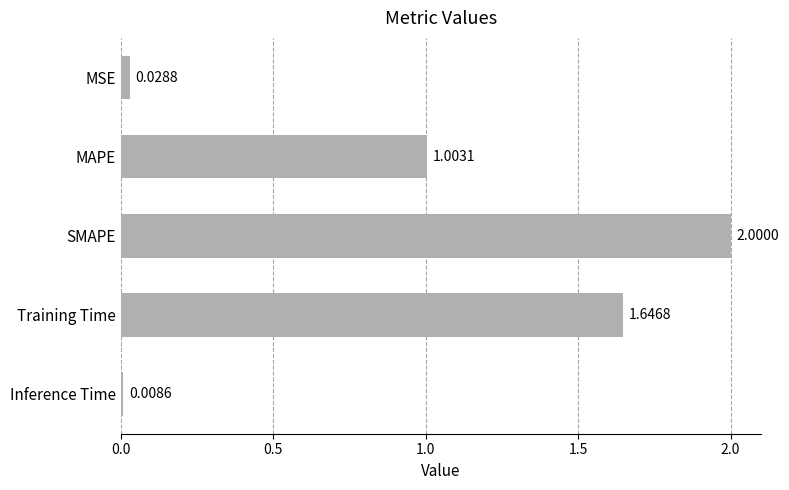

What is the sum of all values?

4.7